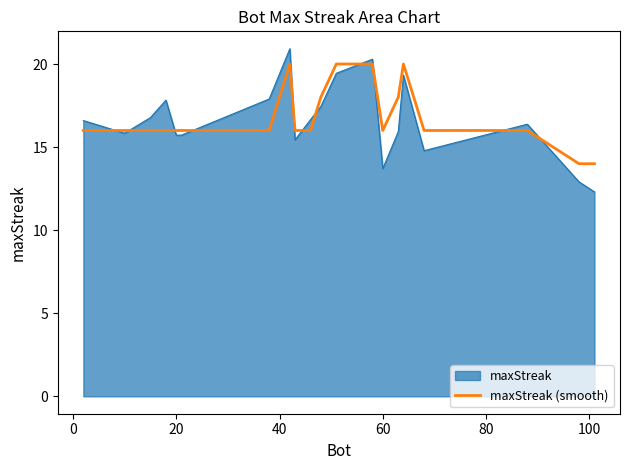

Which series has the widest spread of values?

maxStreak